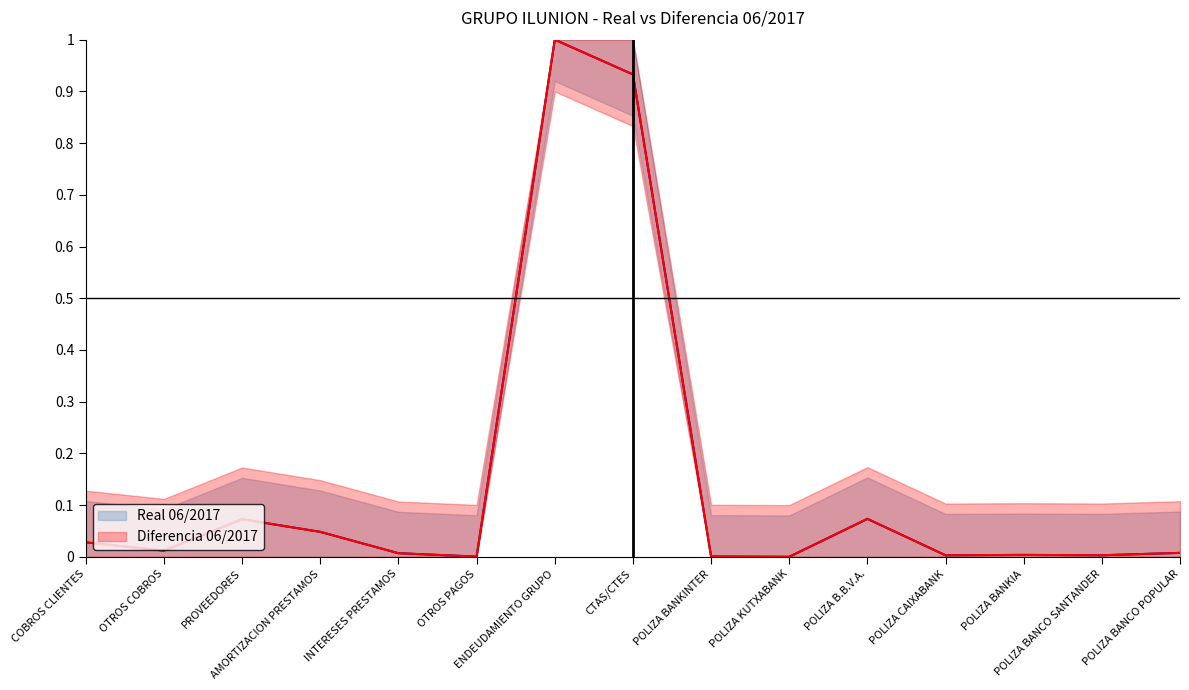

True or false: Diferencia 06/2017 has a value of 0.0 at INTERESES PRESTAMOS.

False